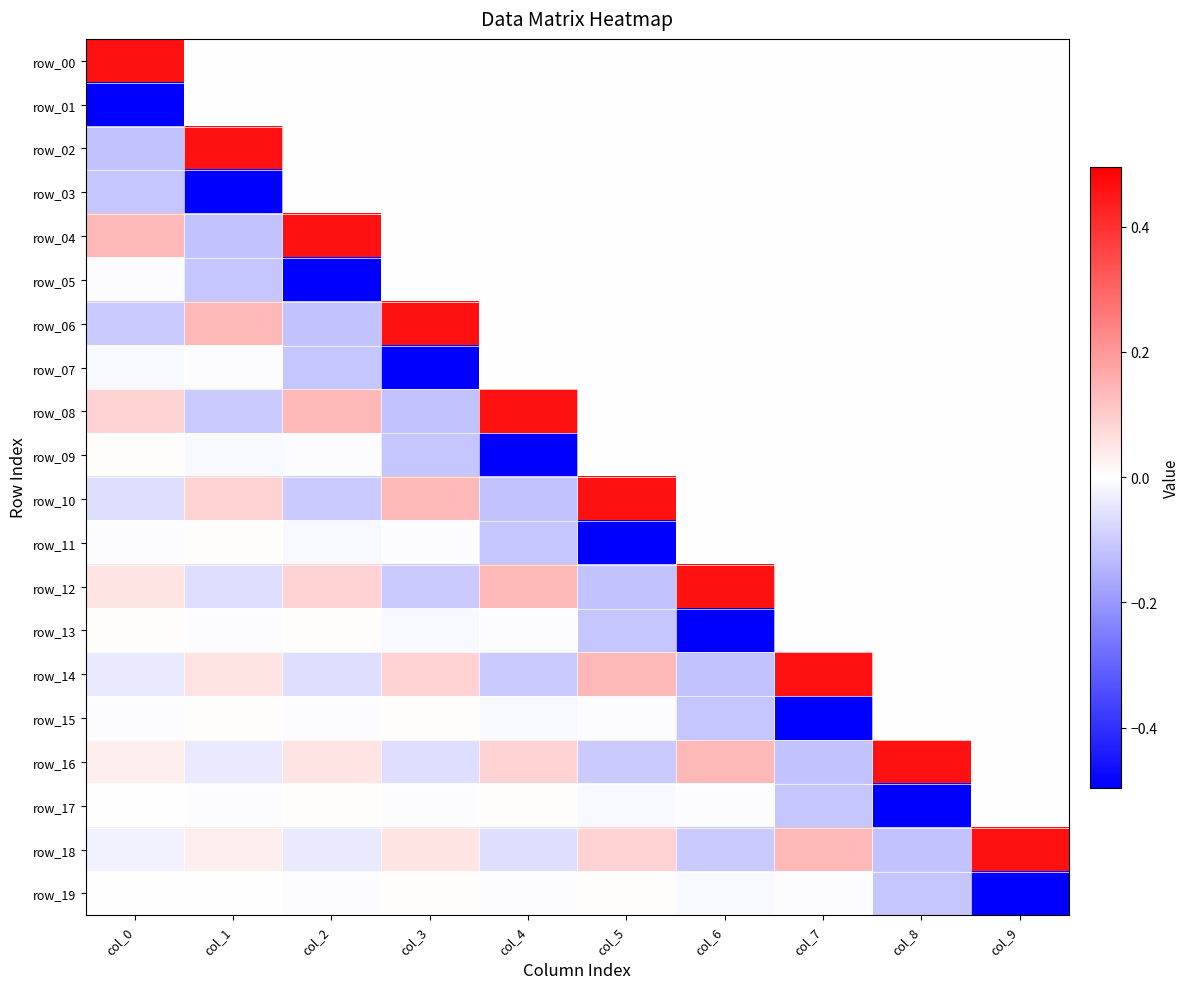

What is the spread (max minus min) of values at col_2?

1.0